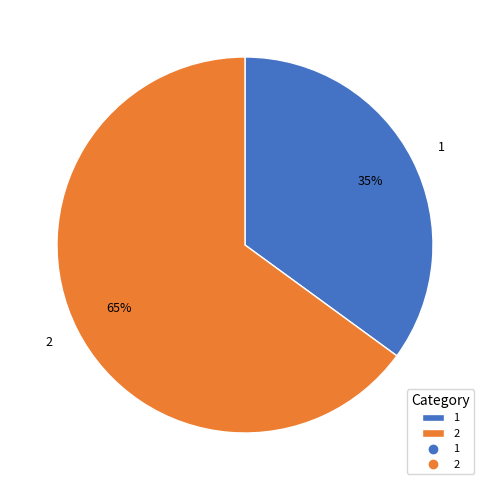

How many segments does this pie chart have?

2